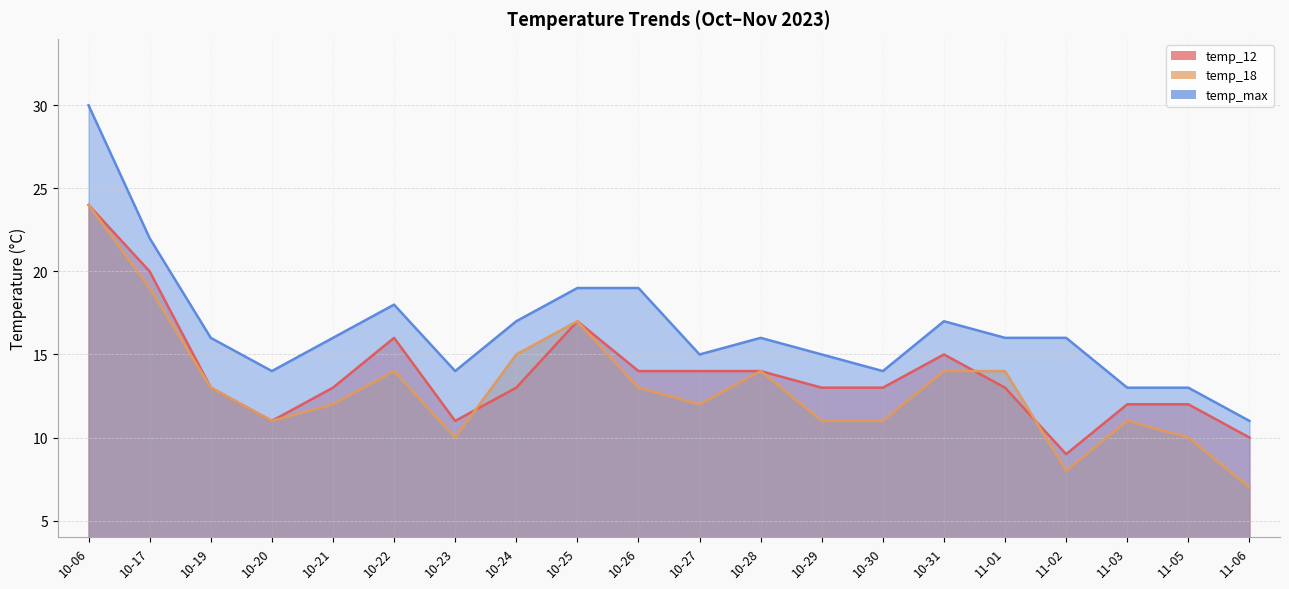

List the series in order of their peak value, highest first.

temp_max, temp_12, temp_18